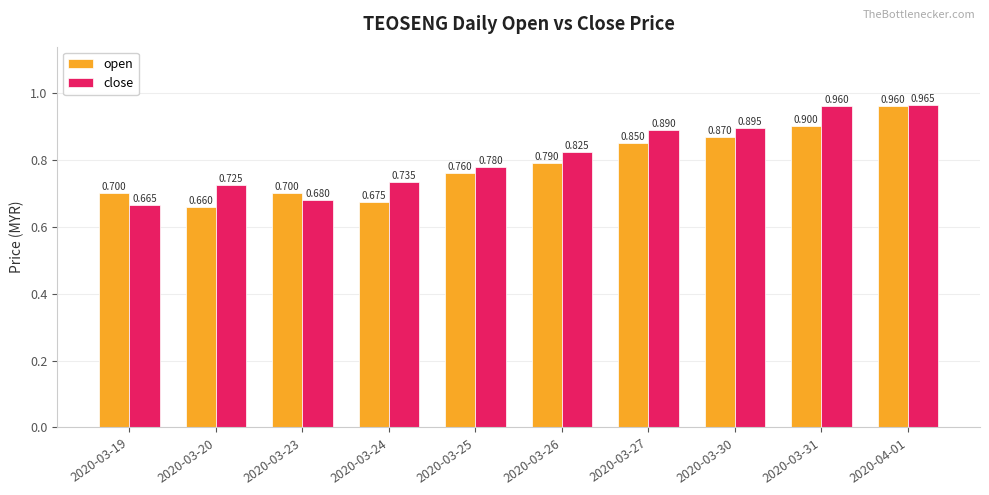

Is the value of open at 2020-03-20 greater than the value of close at 2020-03-31?

No